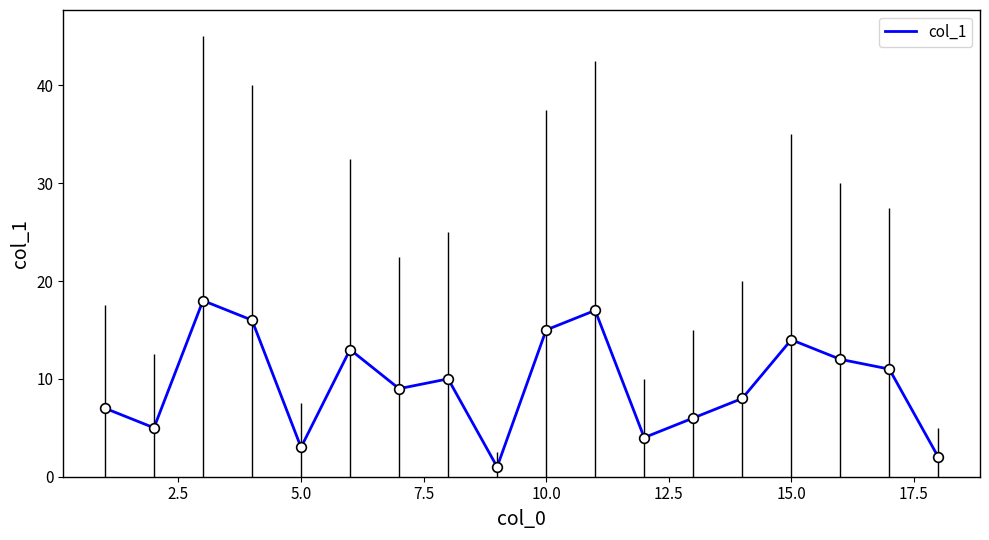

What is the greatest value displayed?

18